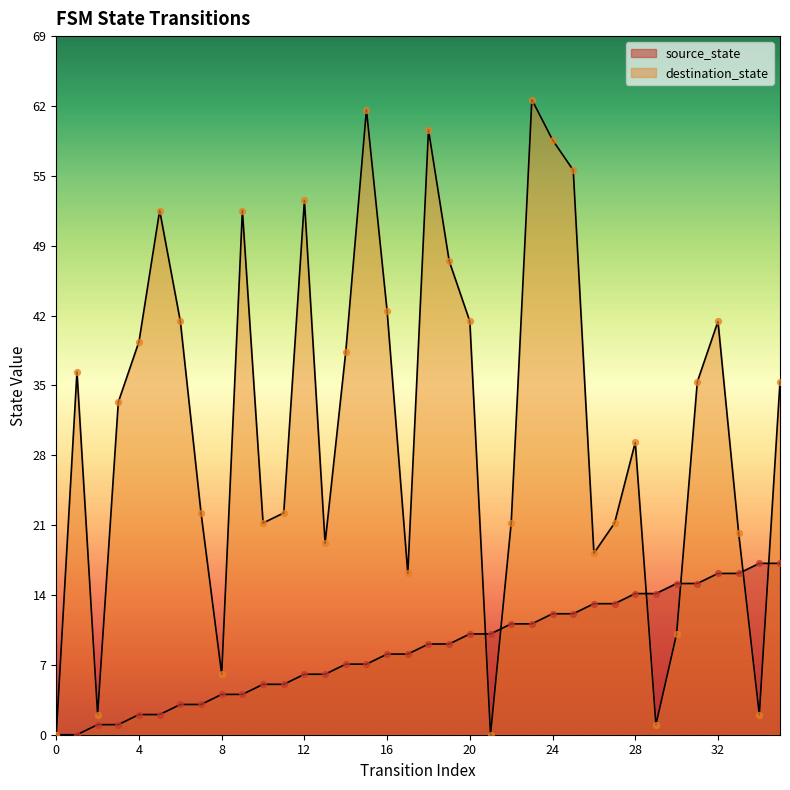

Which series has the largest total across all categories?

destination_state